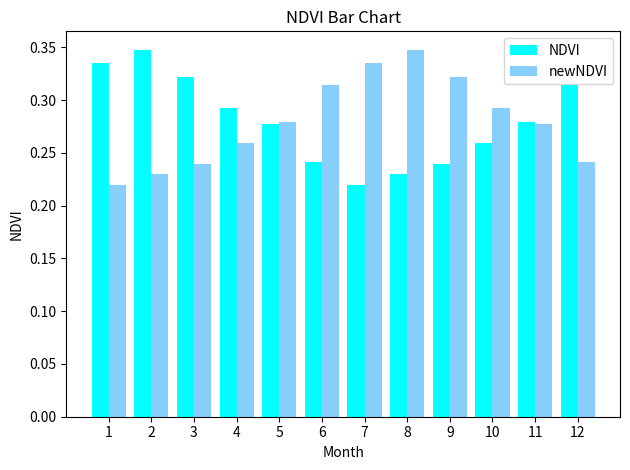

What are all the series names shown in the legend?

NDVI, newNDVI